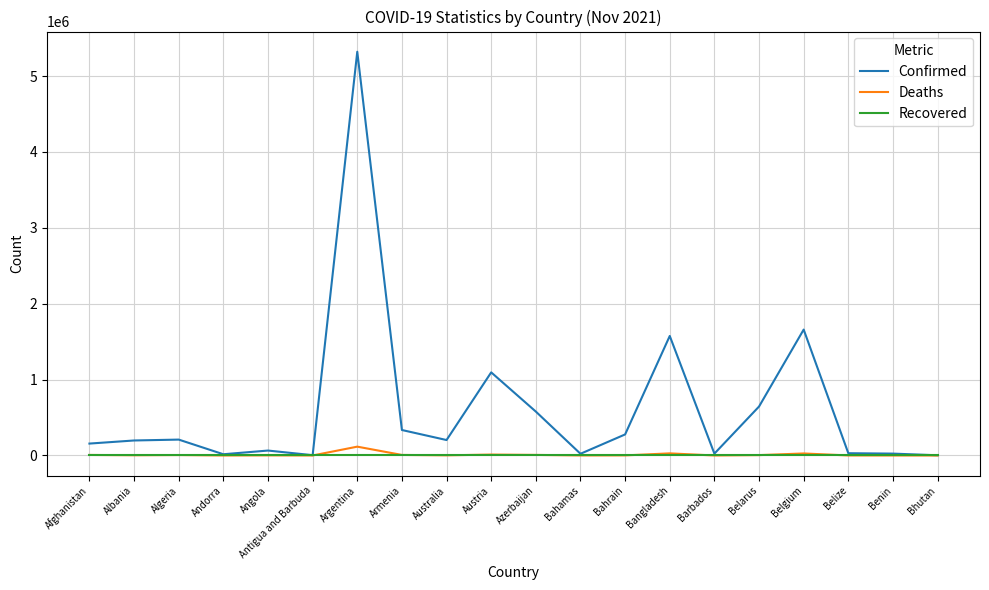

What is the difference between the highest and lowest values at Belgium?

1659025